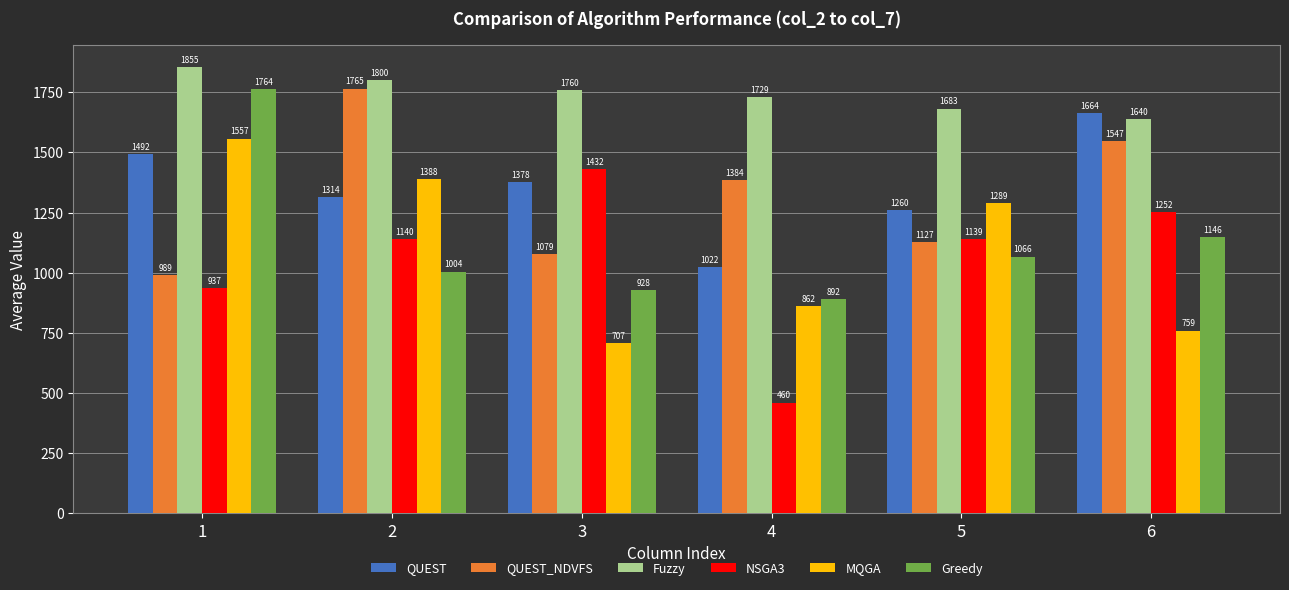

What is the difference between the maximum and minimum values in the Fuzzy series?

215.0